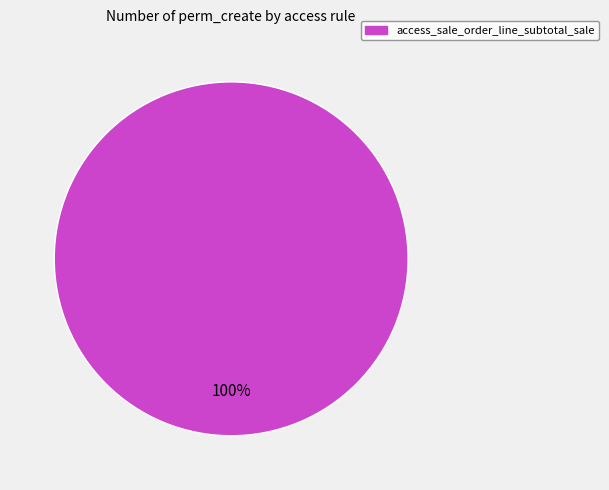

Does any single category account for the majority?

Yes